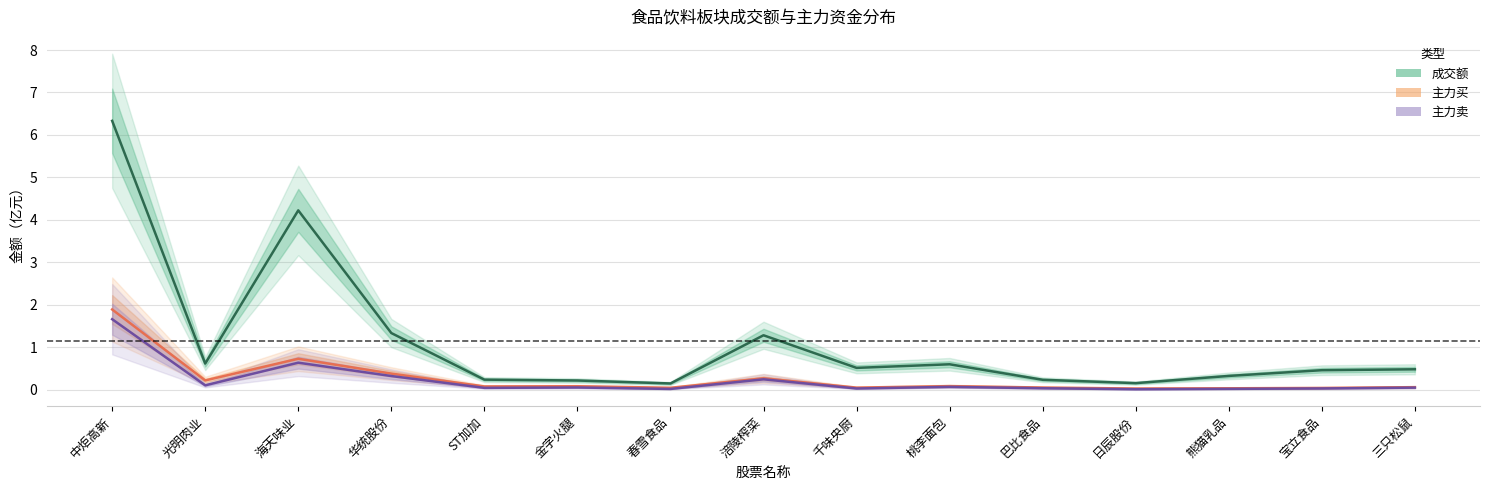

At which category does 主力卖 reach its first local valley?

光明肉业